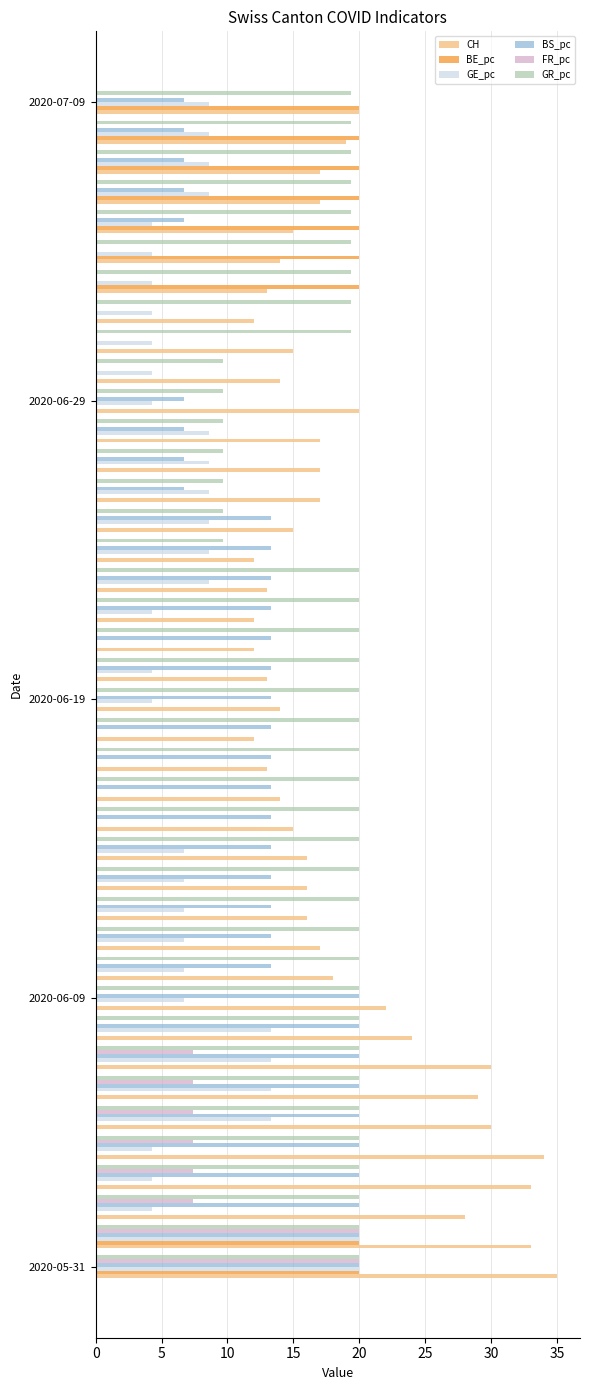

What is the greatest value displayed?

35.0